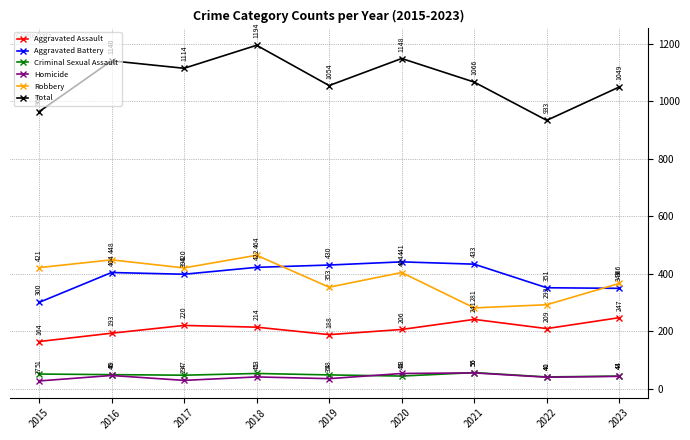

Reading left to right, what are all the values shown in this chart?

Aggravated Assault: 2015=164	2016=193	2017=220	2018=214	2019=188	2020=206	2021=241	2022=209	2023=247
Aggravated Battery: 2015=300	2016=404	2017=398	2018=422	2019=430	2020=441	2021=433	2022=351	2023=349
Criminal Sexual Assault: 2015=51	2016=49	2017=47	2018=53	2019=48	2020=44	2021=56	2022=41	2023=44
Homicide: 2015=27	2016=46	2017=29	2018=41	2019=35	2020=53	2021=55	2022=40	2023=43
Robbery: 2015=421	2016=448	2017=420	2018=464	2019=353	2020=404	2021=281	2022=292	2023=366
Total: 2015=963	2016=1140	2017=1114	2018=1194	2019=1054	2020=1148	2021=1066	2022=933	2023=1049